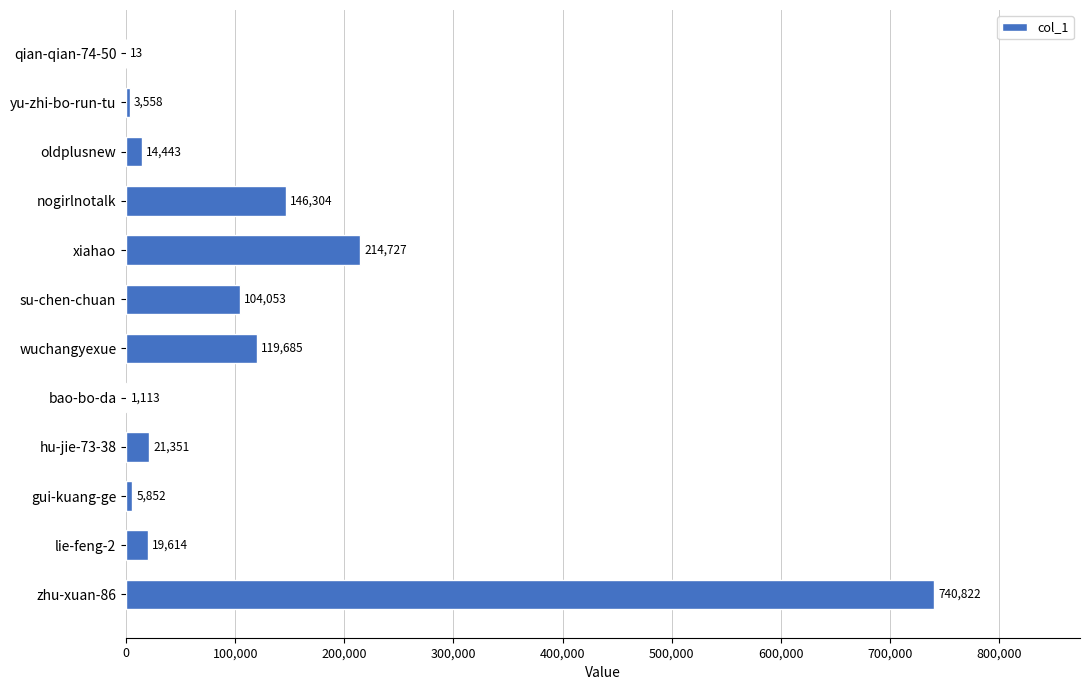

Between nogirlnotalk and gui-kuang-ge, which is larger?

nogirlnotalk